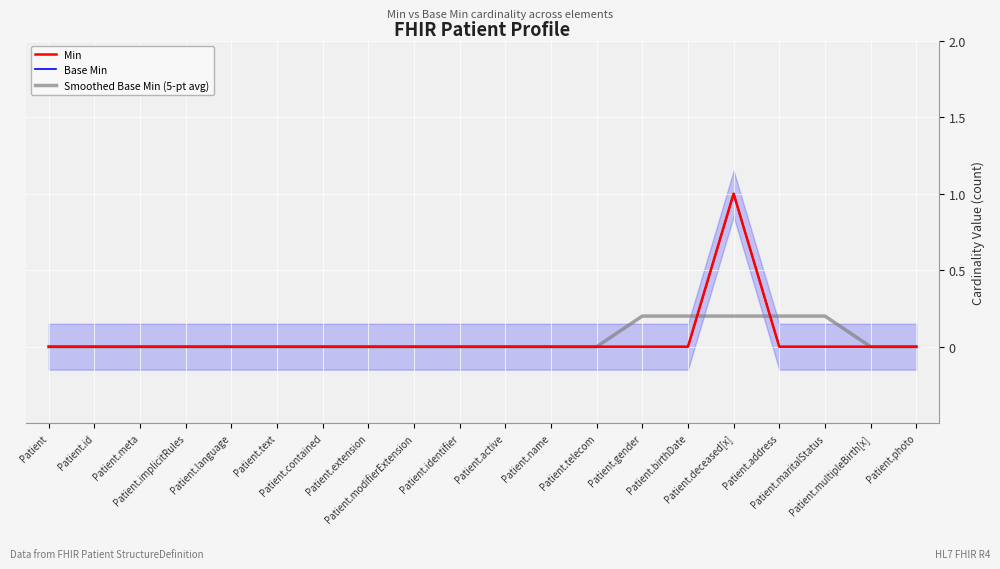

At Patient.multipleBirth[x], list the series in order from largest to smallest.

Min, Base Min, Smoothed Base Min (5-pt avg)